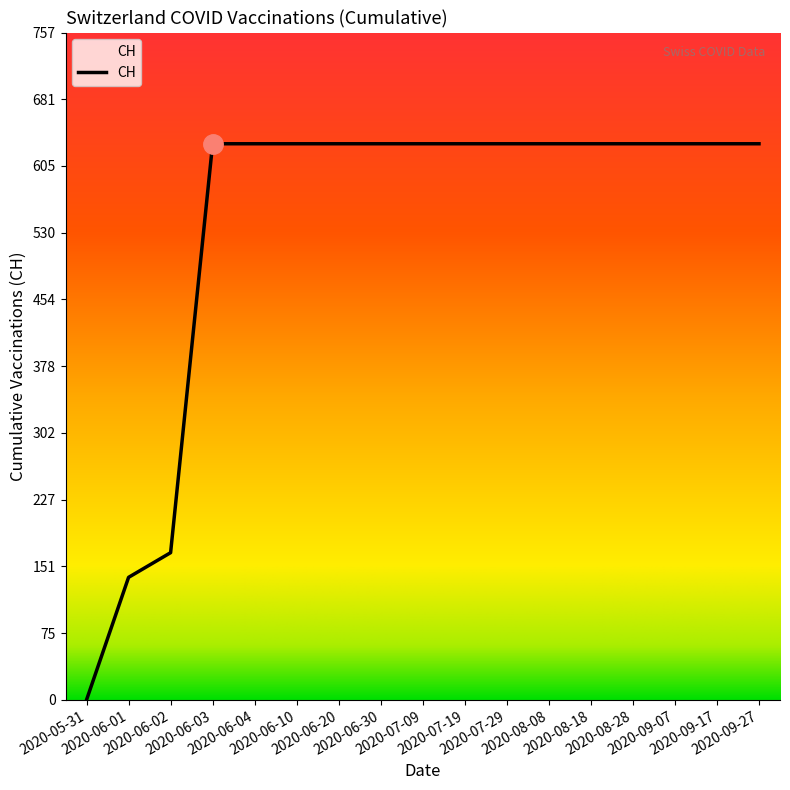

What is the maximum value shown in the chart?

631